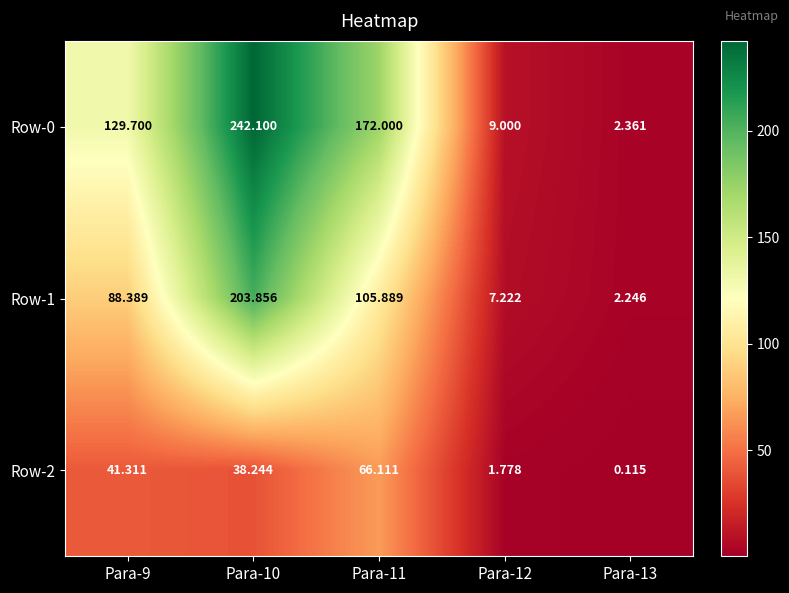

Is the value of Row-0 at Para-10 greater than the value of Row-2 at Para-12?

Yes